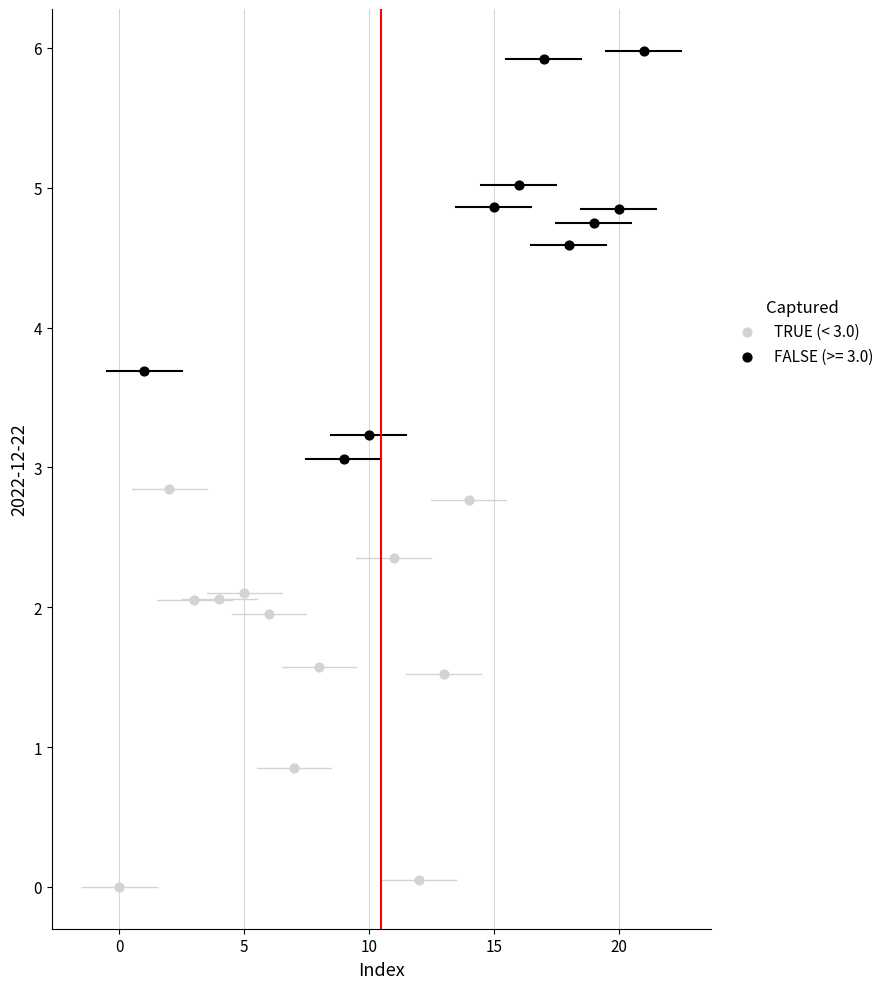

Which series contains the highest Y value?

FALSE (>= 3.0)